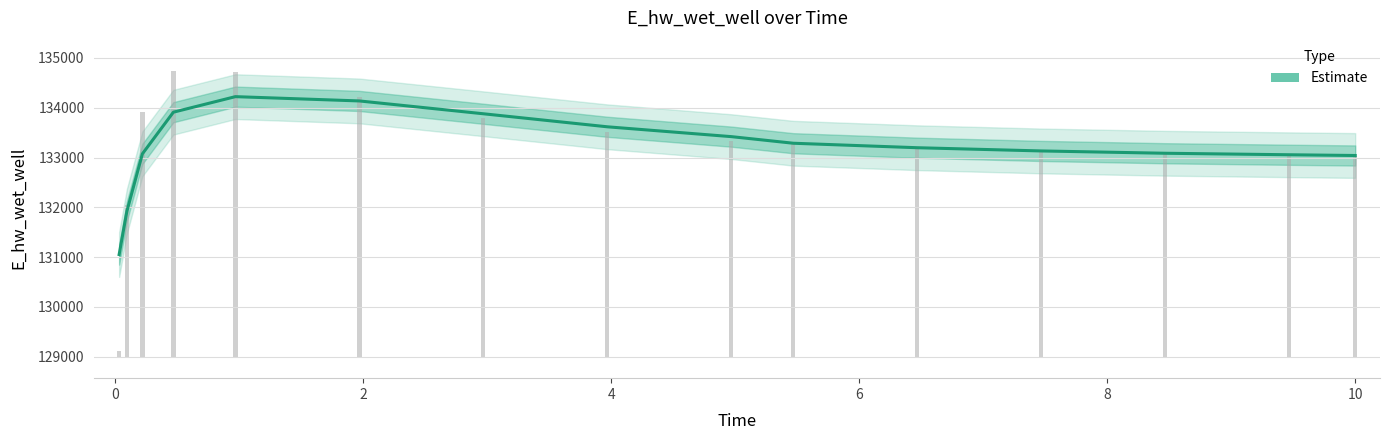

How many bars are there in total?

15